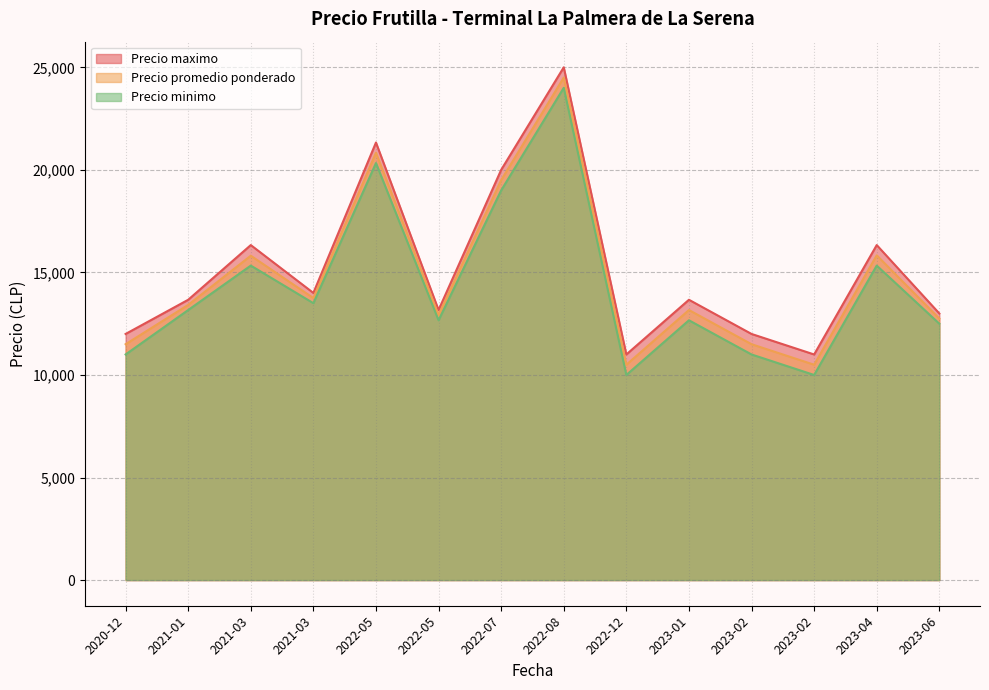

At which category is the sum across all series the highest?

2022-08